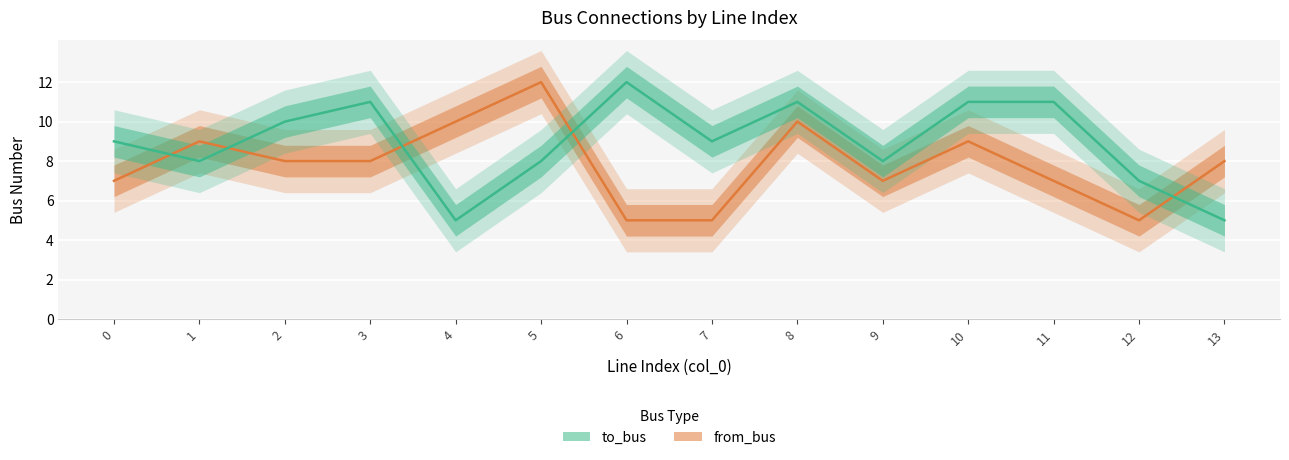

Count the from_bus values in the range 7 to 9.

8